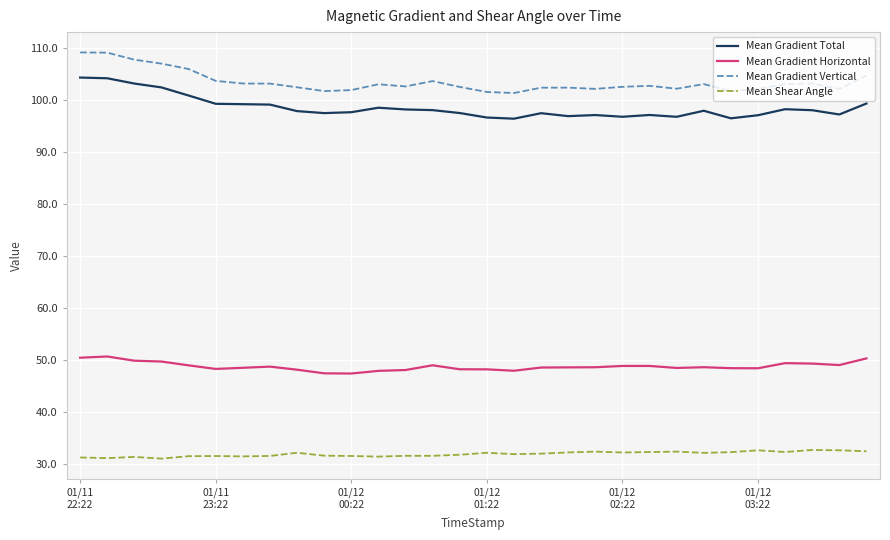

Rank the series by their maximum value, from lowest to highest.

Mean Shear Angle, Mean Gradient Horizontal, Mean Gradient Total, Mean Gradient Vertical